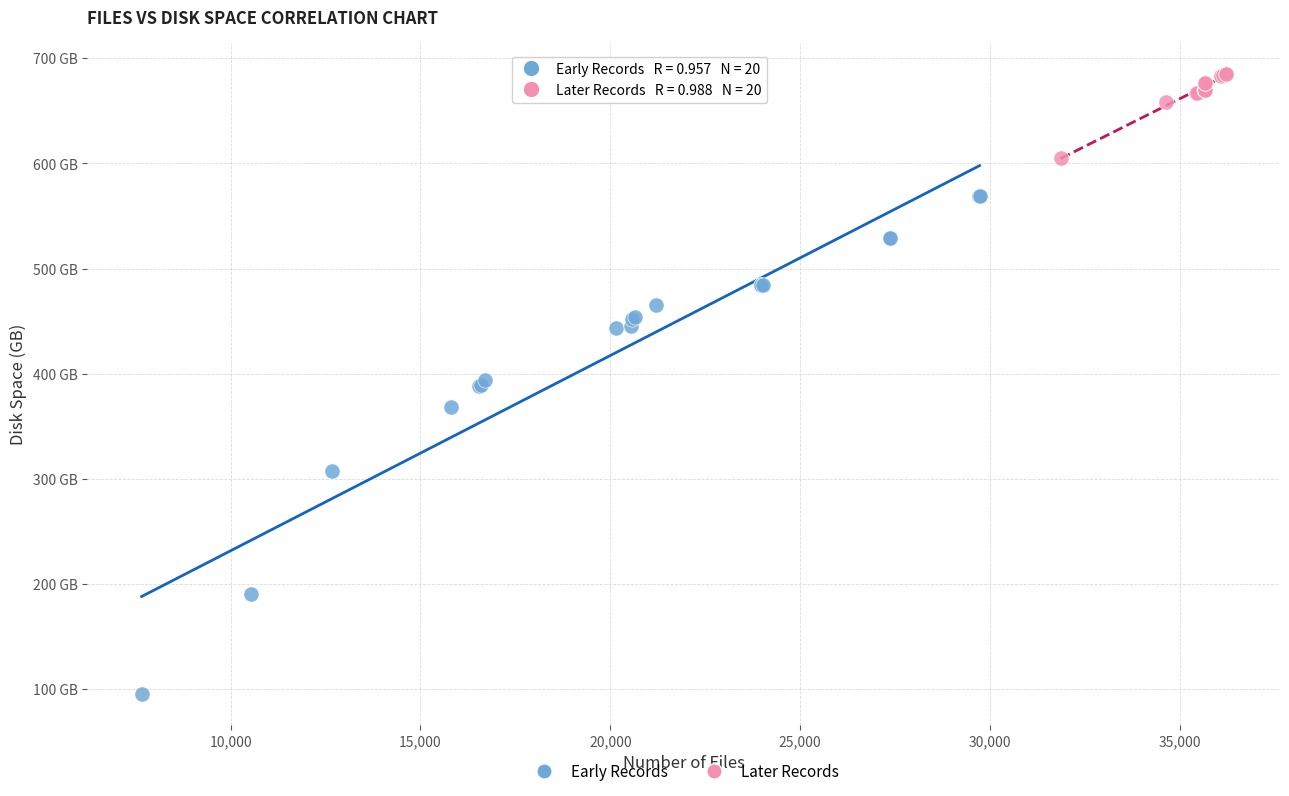

Which series has the largest Y range (max minus min)?

Early Records